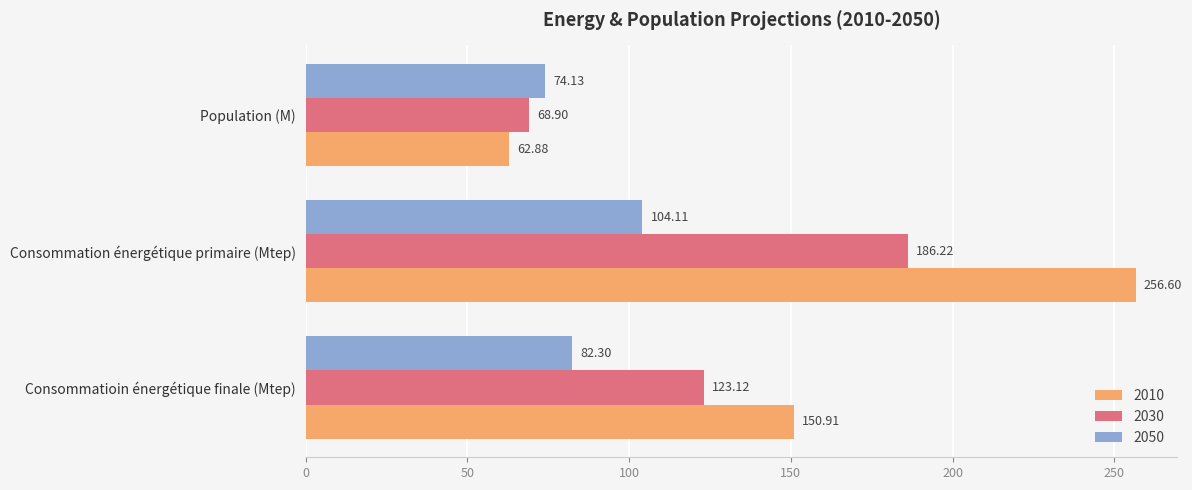

Which series has the largest total across all categories?

2010